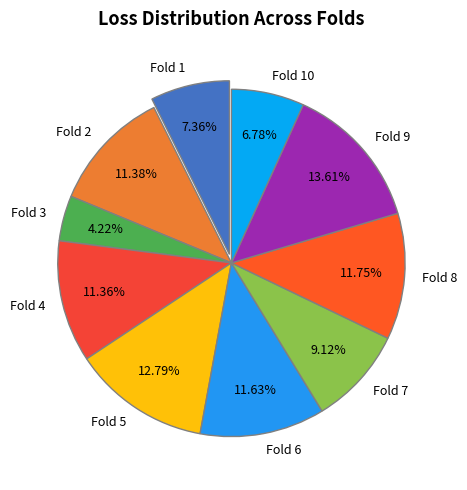

To the nearest percent, what percentage of the pie is Fold 7?

9%